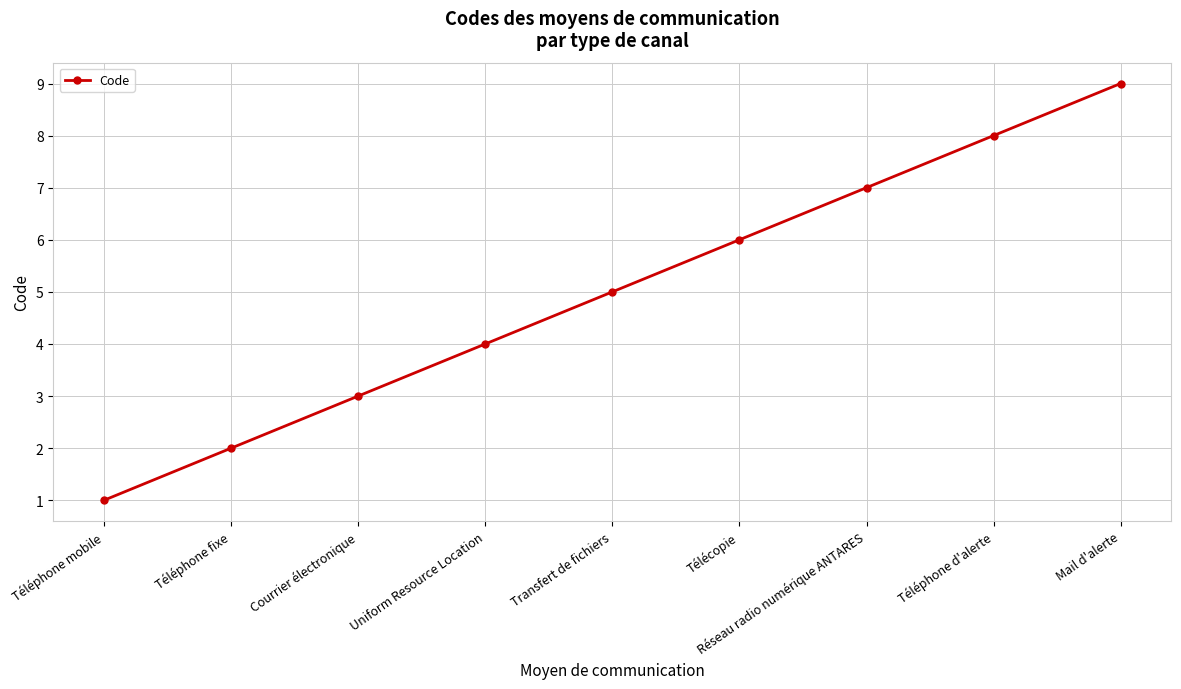

At which label is the value closest to 5?

Transfert de fichiers